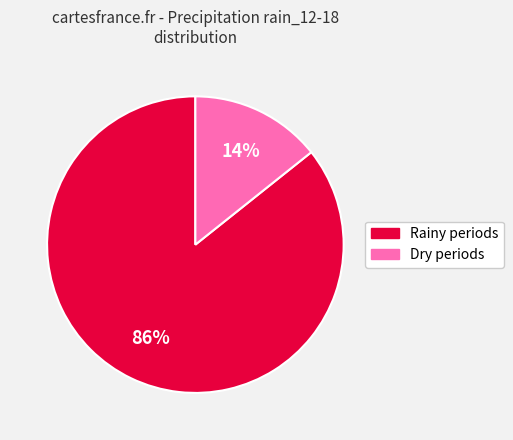

Is there a majority slice in this chart?

Yes